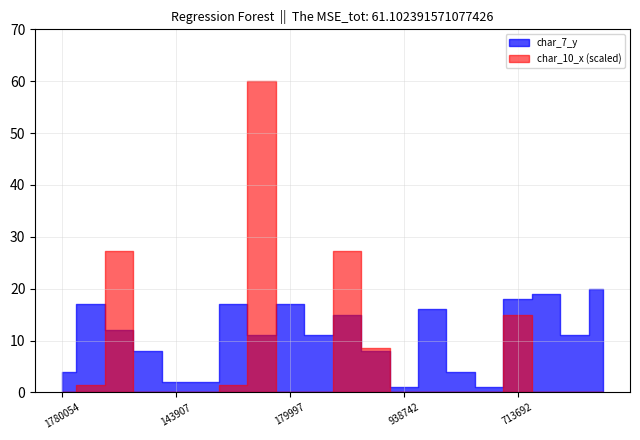

The people_id series shows 72722 at 713692. True or false?

False